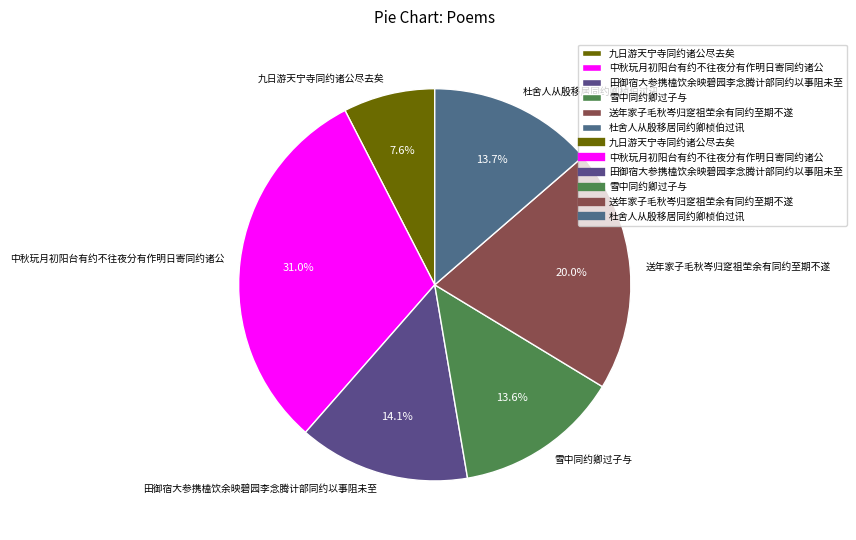

Is there any slice that represents more than half of the pie?

No